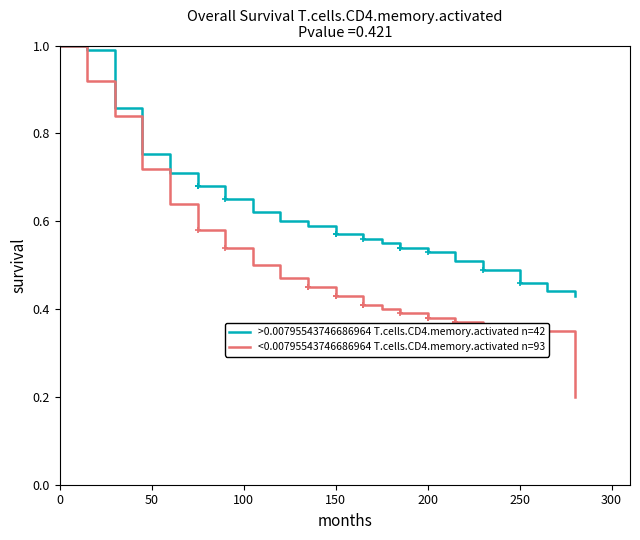

What are all the series names shown in the legend?

>0.00795543746686964 T.cells.CD4.memory.activated n=42, <0.00795543746686964 T.cells.CD4.memory.activated n=93